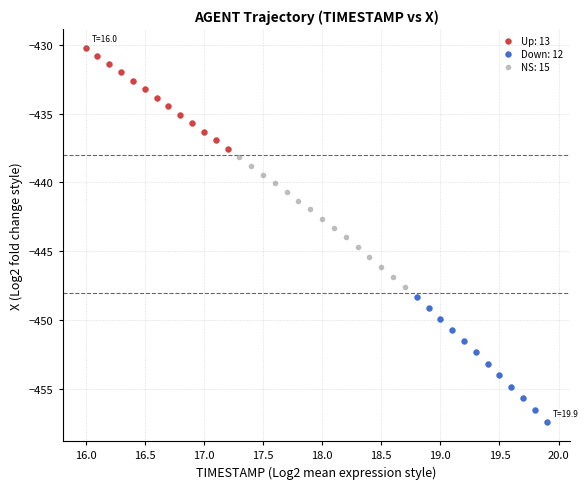

Which series reaches the maximum Y coordinate?

Up: 13